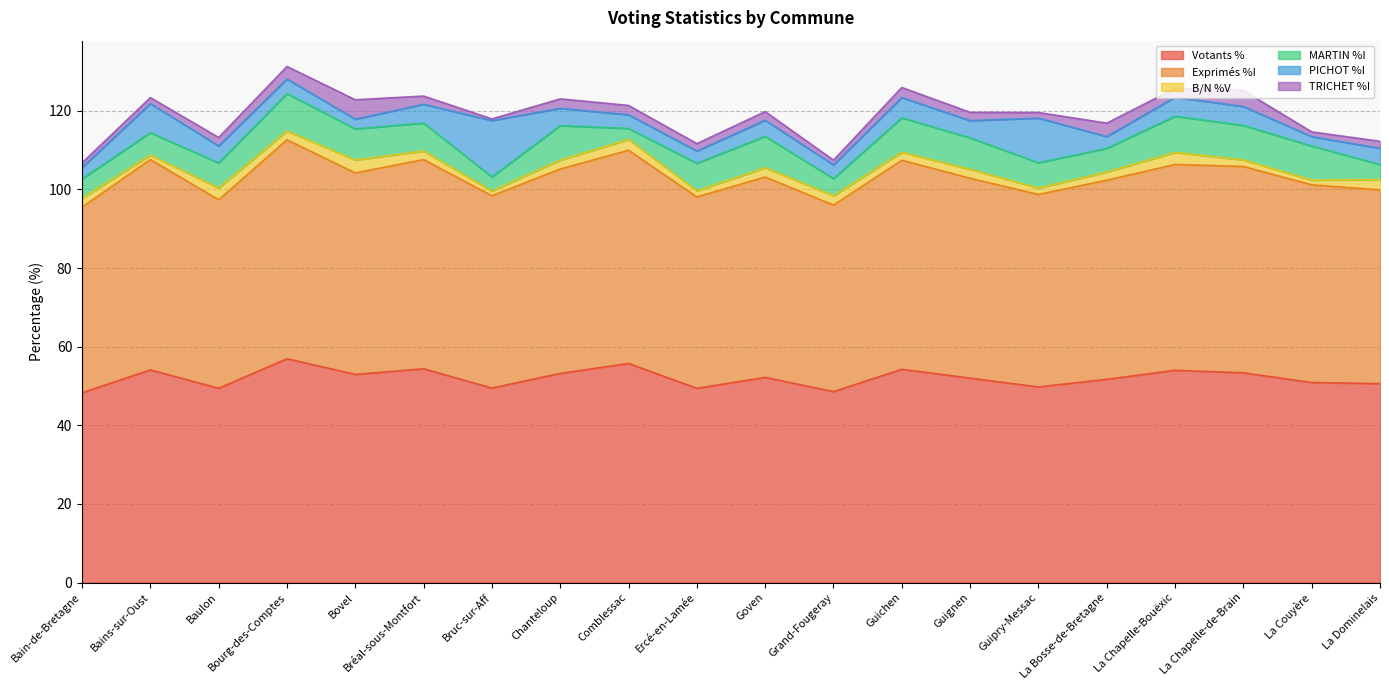

Reading left to right, transcribe all the data shown in this chart.

Votants %: 48.3	54.1	49.4	56.9	53.0	54.4	49.5	53.2	55.7	49.4	52.2	48.6	54.3	52.0	49.8	51.7	54.0	53.4	50.9	50.6
Exprimés %I: 47.2	53.5	48.0	55.7	51.2	53.2	48.9	52.0	54.2	48.7	51.0	47.4	53.2	50.8	49.0	50.6	52.4	52.5	50.3	49.3
B/N %V: 2.2	1.1	3.0	2.2	3.3	2.2	1.2	2.3	2.7	1.5	2.4	2.4	2.0	2.3	1.6	2.1	3.1	1.7	1.2	2.6
MARTIN %I: 5.0	5.7	6.4	9.5	7.9	7.1	3.6	8.7	2.8	7.0	8.0	4.4	8.7	8.0	6.4	6.0	9.2	8.8	8.7	3.8
PICHOT %I: 2.9	7.4	4.4	3.7	2.5	4.8	14.3	4.4	3.5	3.1	4.1	3.5	5.2	4.4	11.4	3.0	4.8	4.8	2.4	4.1
TRICHET %I: 1.2	1.5	2.1	3.2	5.0	2.1	0.4	2.4	2.4	1.9	2.2	1.2	2.6	2.1	1.4	3.4	2.2	4.1	1.2	1.8